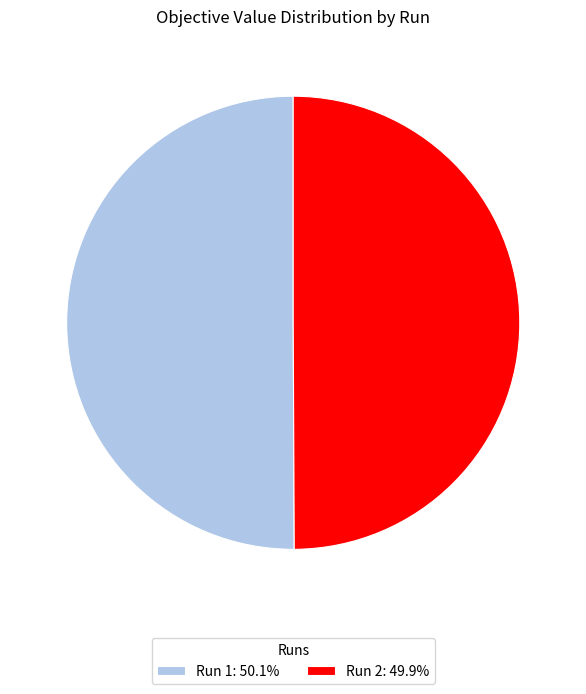

Is the sum of Run 2: 49.9% and Run 1: 50.1% greater than half?

Yes